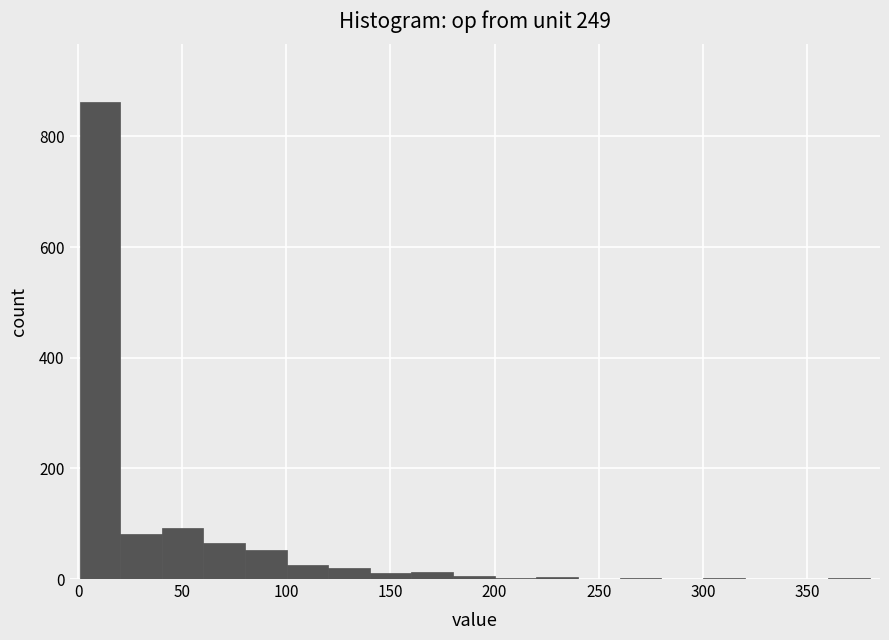

Read against the x-axis, roughly where is the centre of the tallest bar?

10